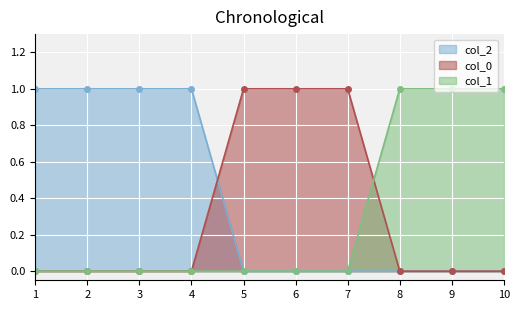

Which series ends up on top after the final intersection of 0 and 1?

1